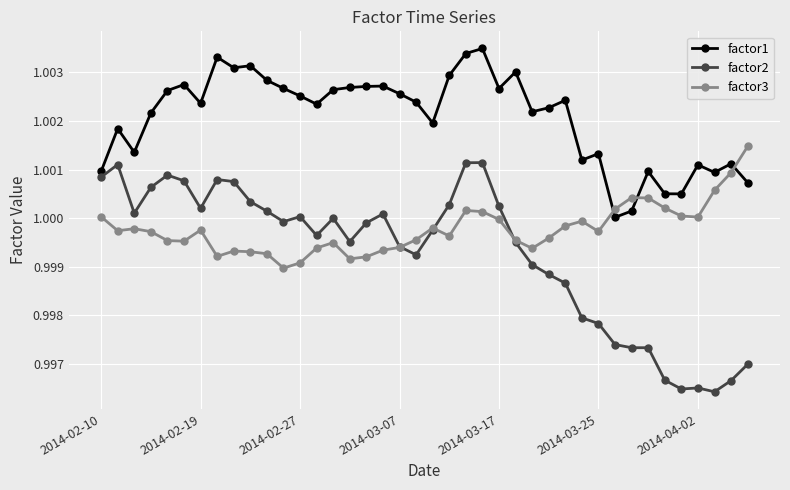

In factor1, how many points are lower than both neighbors (excluding endpoints)?

11